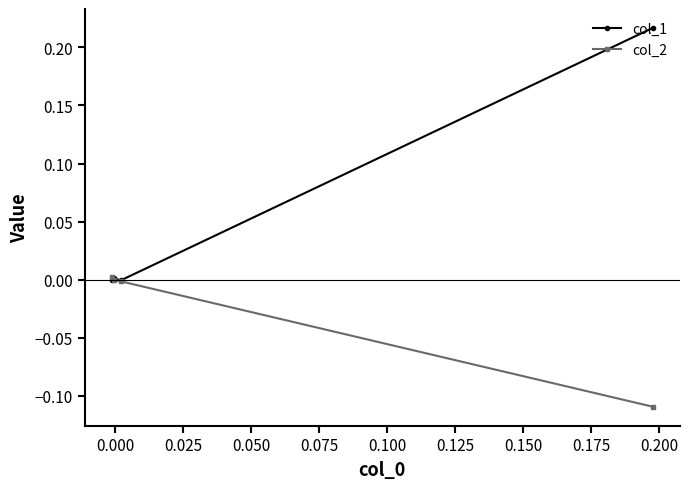

What is the maximum value for col_1?

0.2